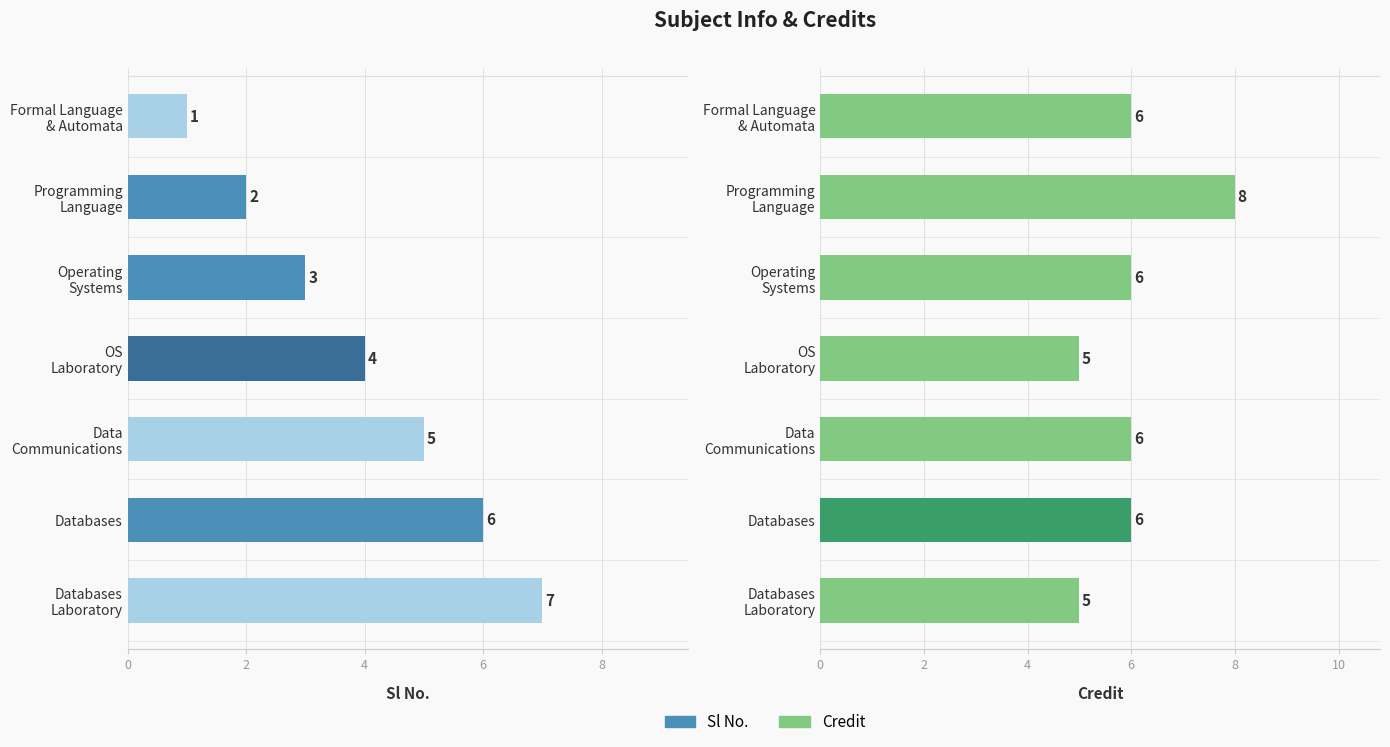

Which series has the widest spread of values?

Sl No.